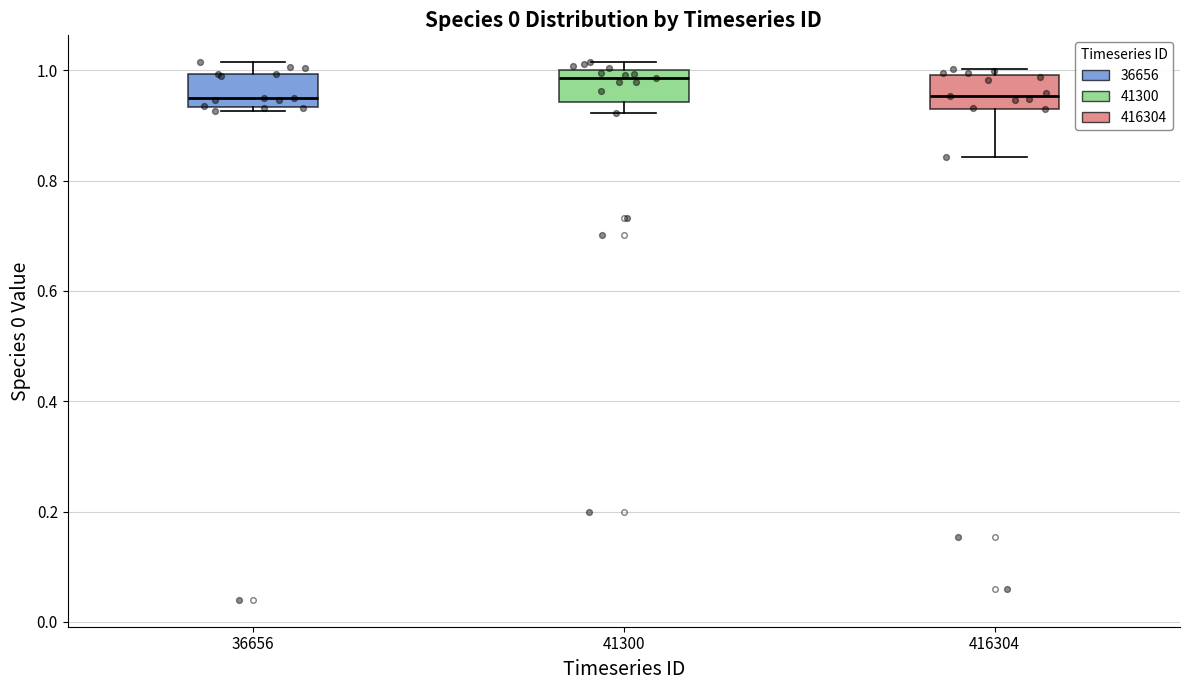

Reading left to right, transcribe this box plot: for each box, give where its median line is, the range the box spans, and where its two whiskers end, as read against the y-axis. The values are not printed on the chart, so give them approximately, as read against the axis.

36656: median 0.94 (just above the box's lower edge), box 0.94 to 1.00, whiskers 0.92 to 1.02
41300: median 0.98, box 0.94 to 1.00, whiskers 0.92 to 1.02
416304: median 0.96, box 0.94 to 1.00, whiskers 0.84 to 1.00 (just above the box's upper edge)